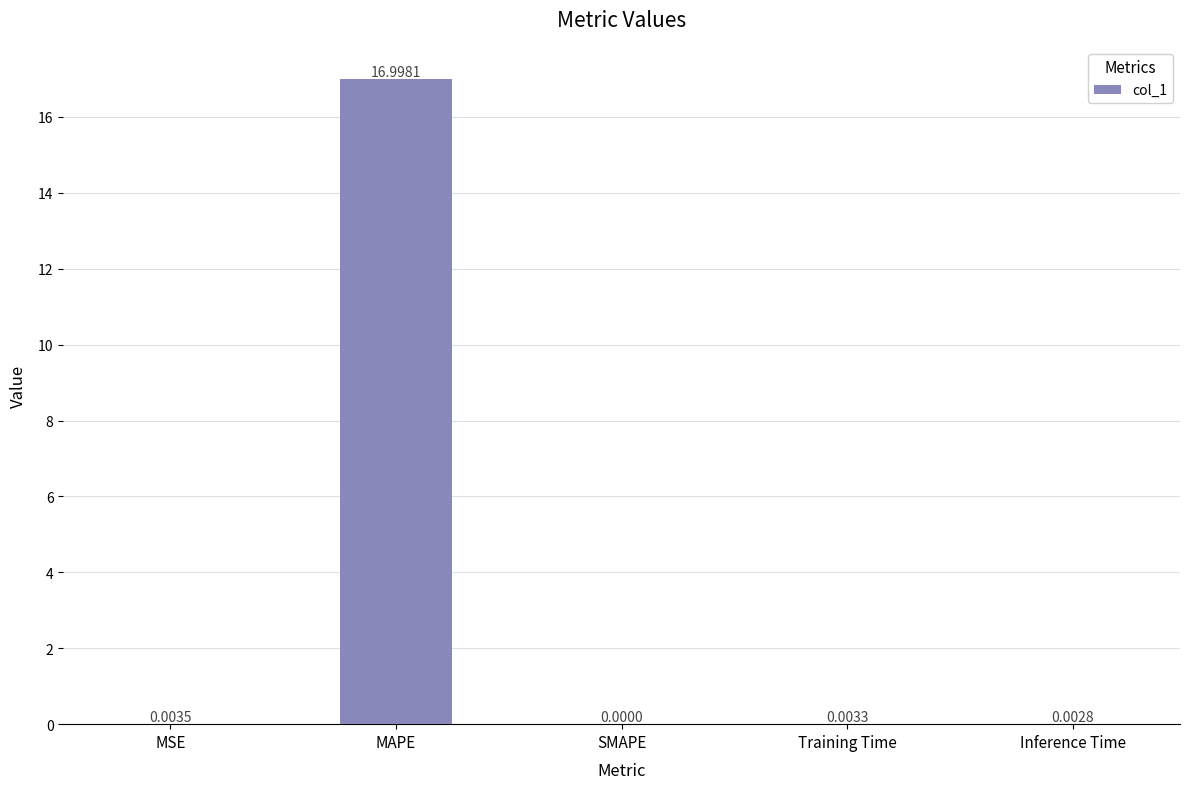

What is the sum of all values?

17.0